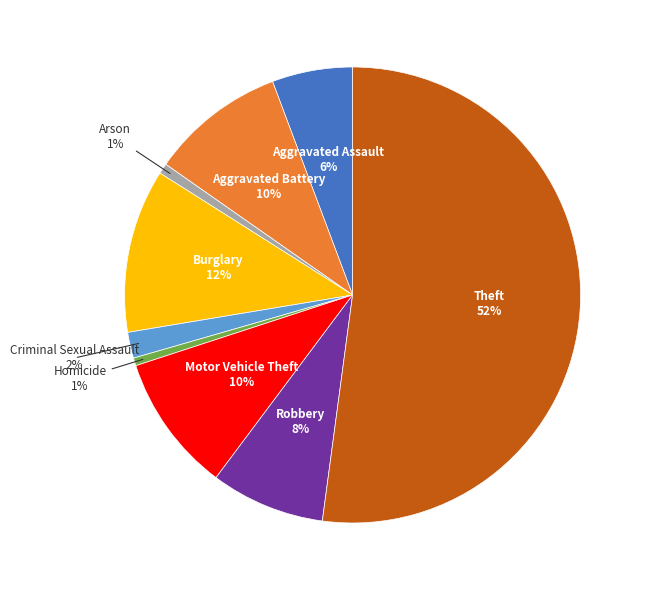

Does any single category account for the majority?

Yes